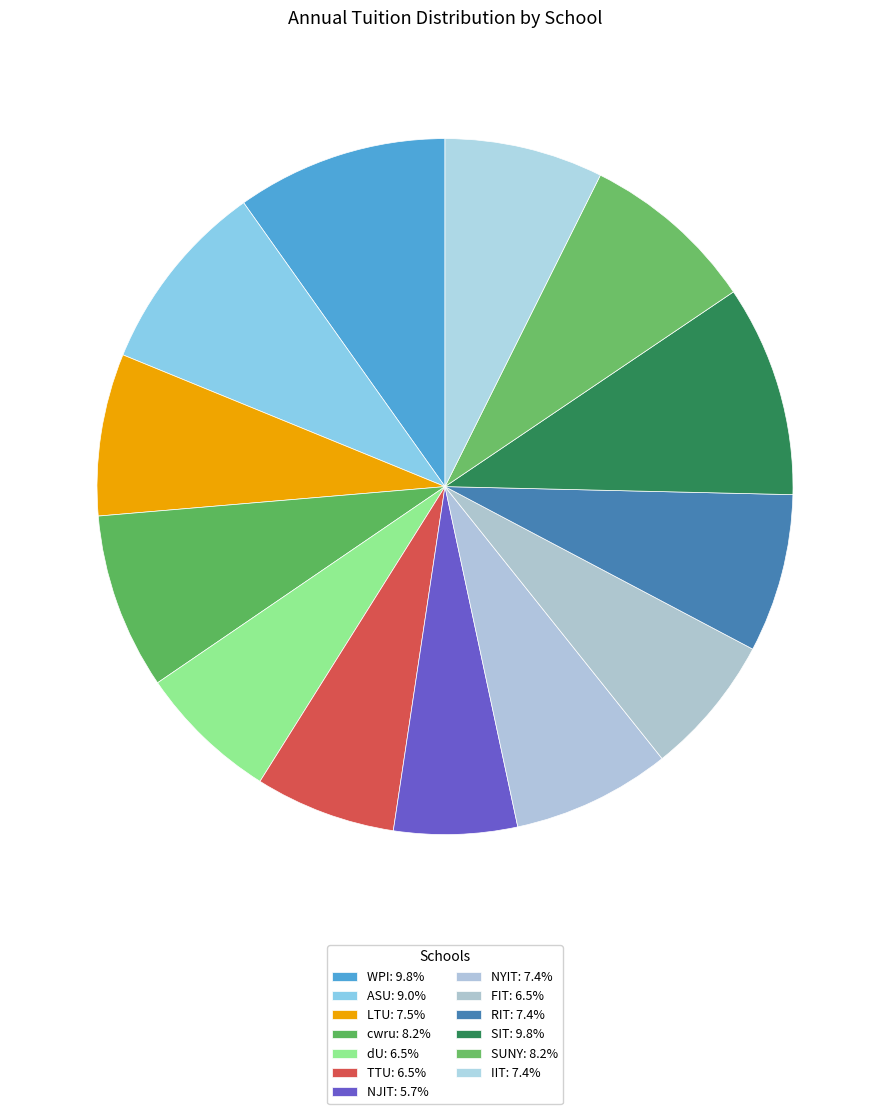

Which slice is the smallest?

NJIT